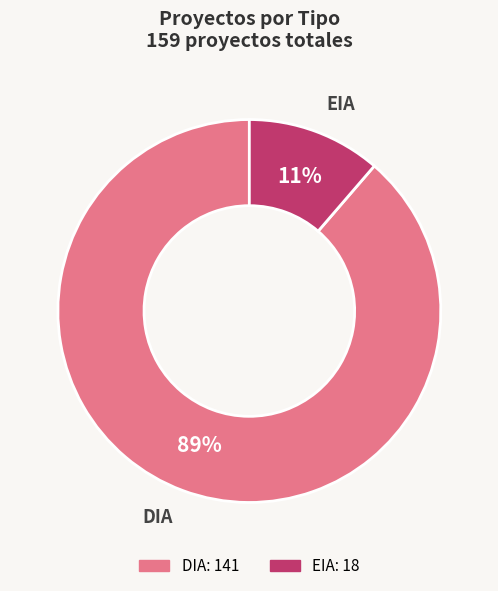

Is there a majority slice in this chart?

Yes